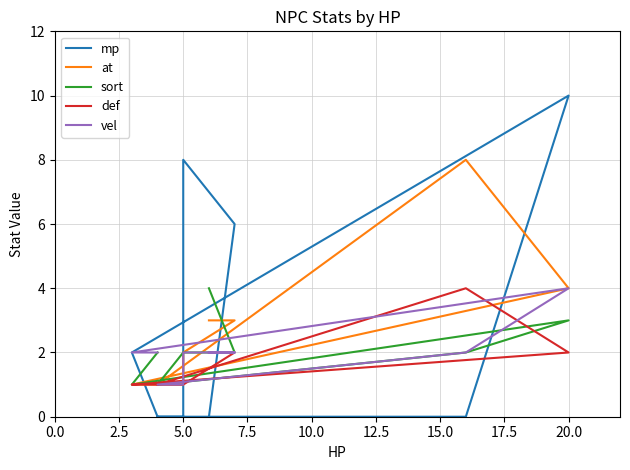

Reading left to right, list all the values displayed in this chart.

mp: 0	2	10	0	0	0	0	8	6	0
at: 1	1	4	8	1	1	1	2	3	3
sort: 2	1	3	2	1	2	2	2	2	4
def: 1	1	2	4	1	1	1	1	2	2
vel: 2	2	4	2	1	1	2	2	2	2